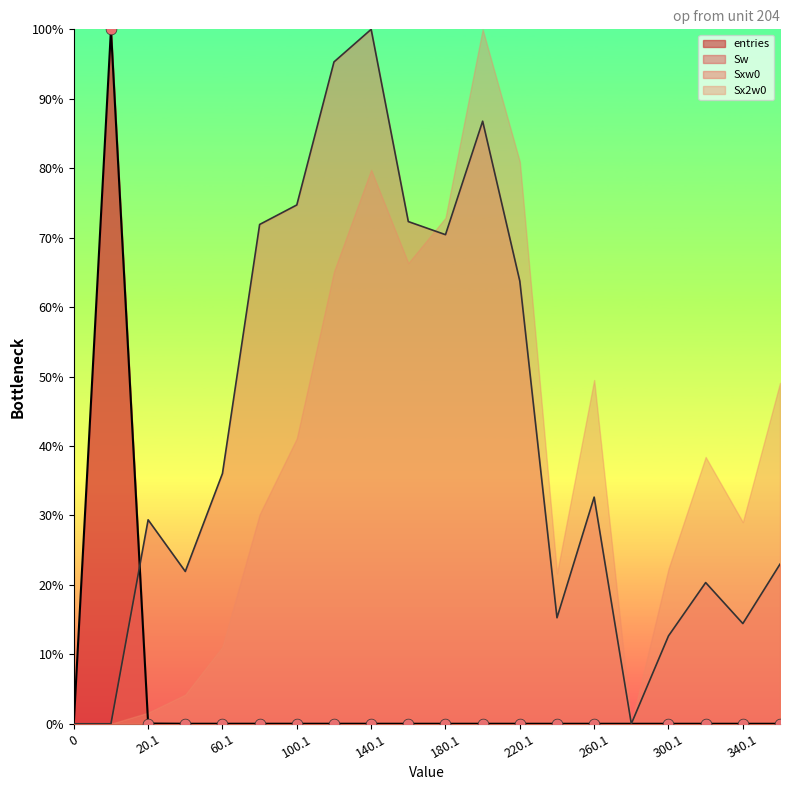

Which series has the largest Y range (max minus min)?

entries